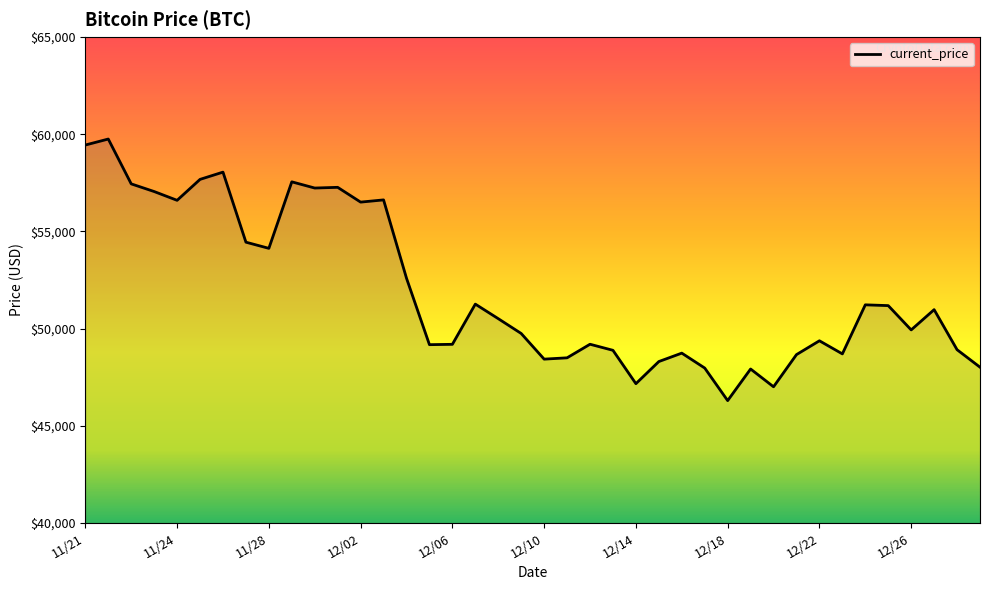

What is the minimum value shown in the chart?

46296